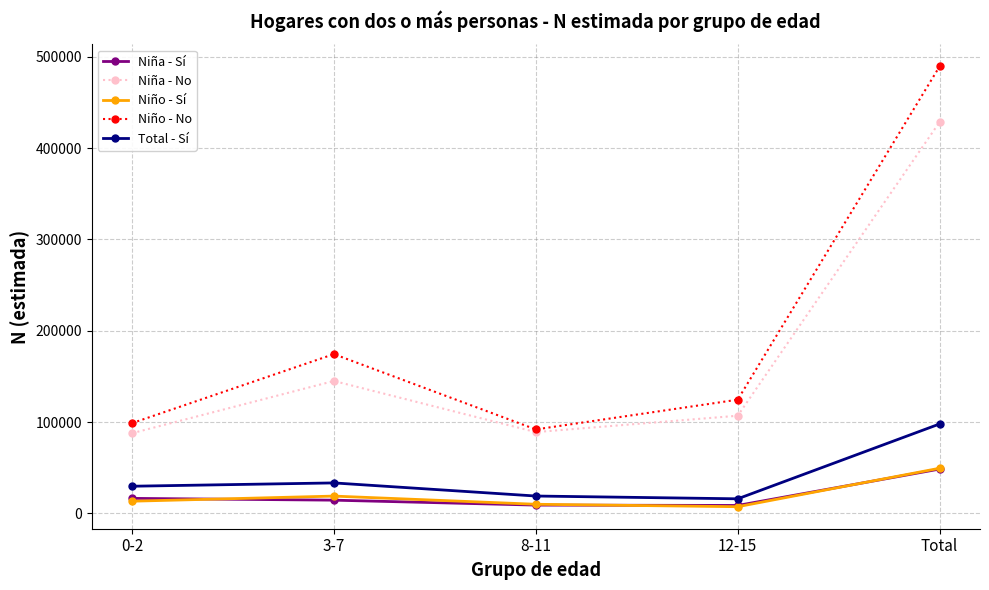

Which category has the highest value in the Niña - Sí series?

Total